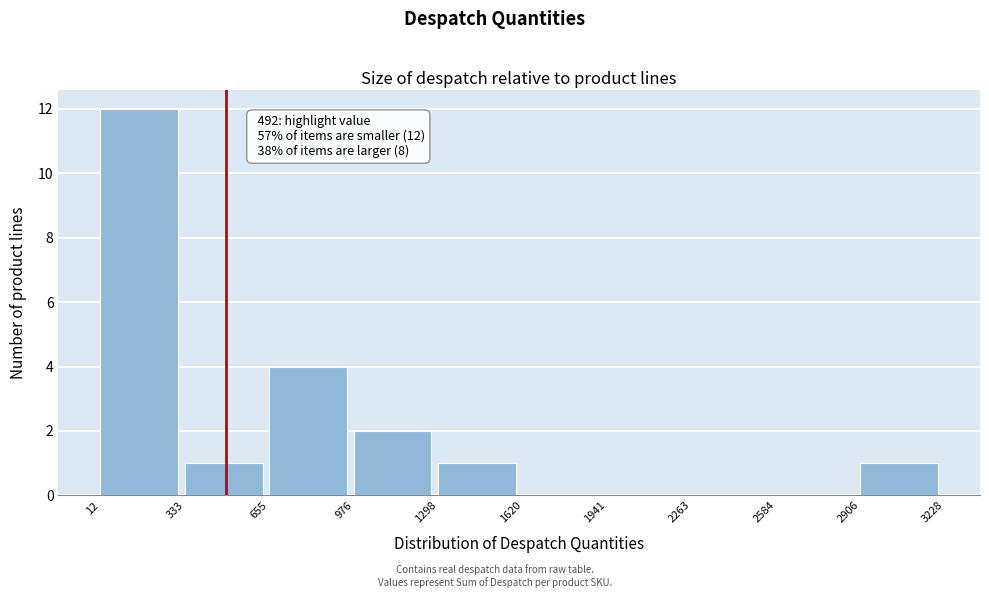

Over which range of the x-axis is the bar tallest?

12 to 333